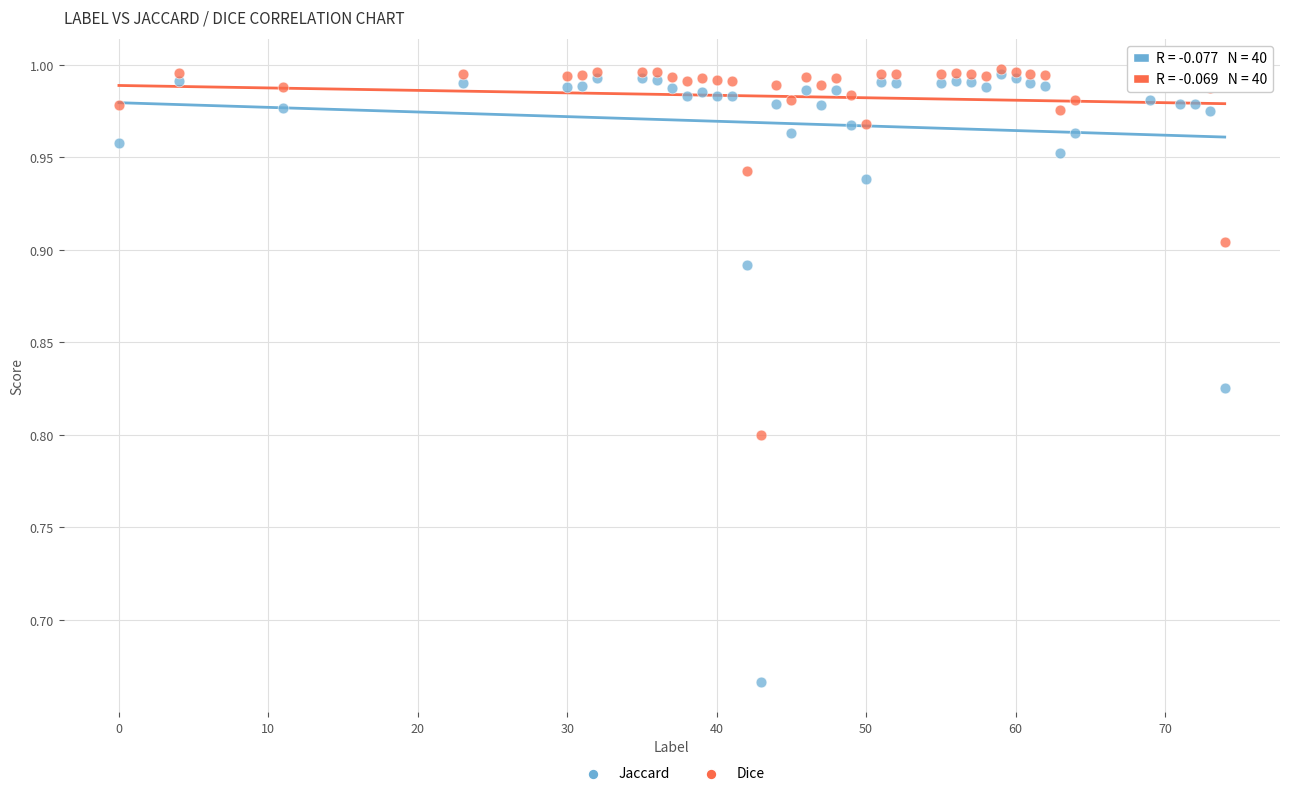

What are all the series names shown in the legend?

Jaccard, Dice